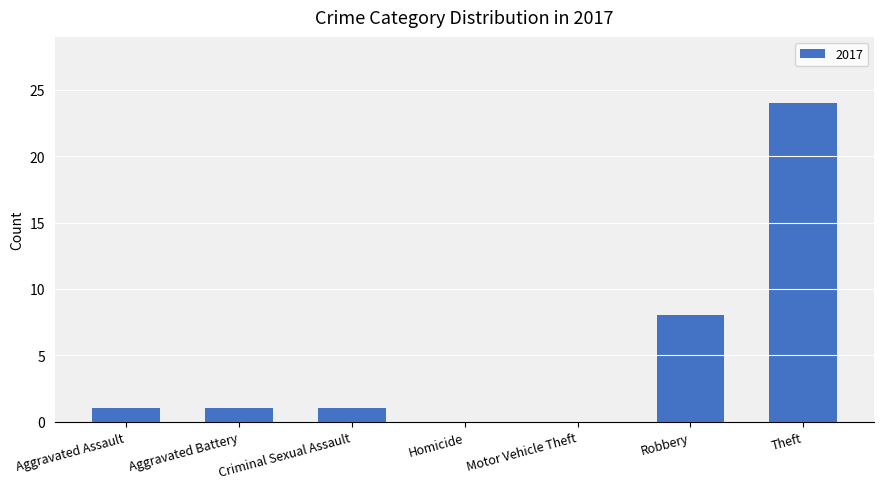

What is the greatest value displayed?

24